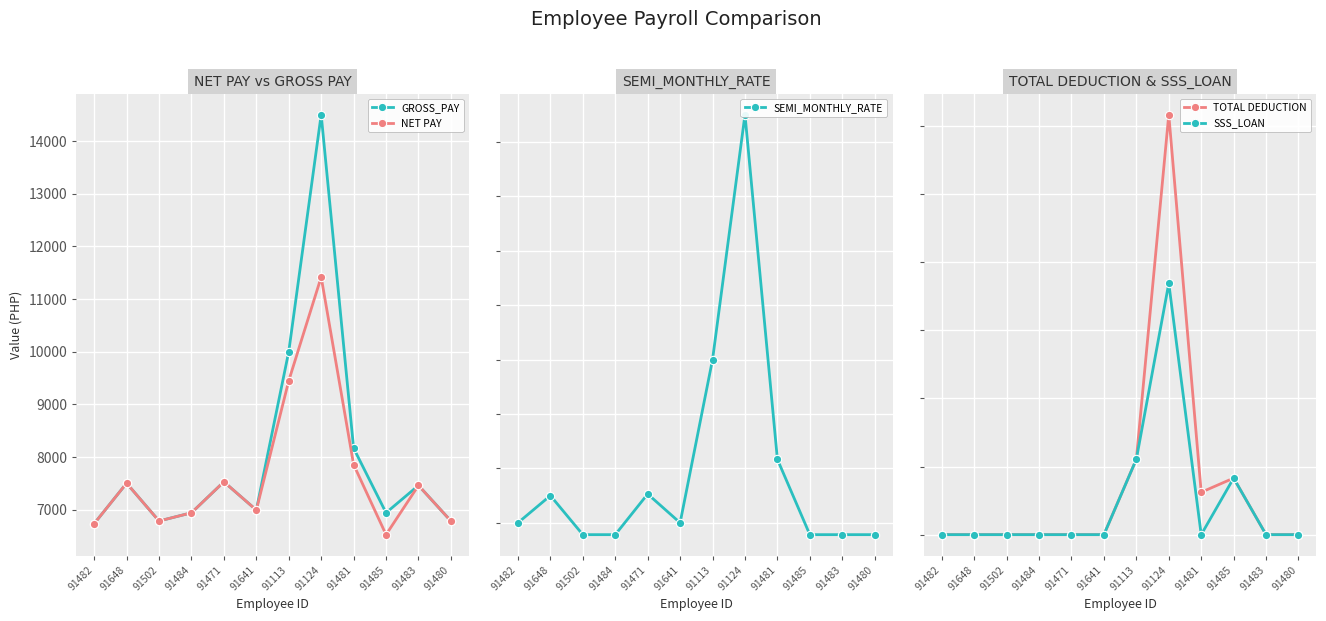

Read the SEMI_MONTHLY_RATE value at 91482.

7000.0